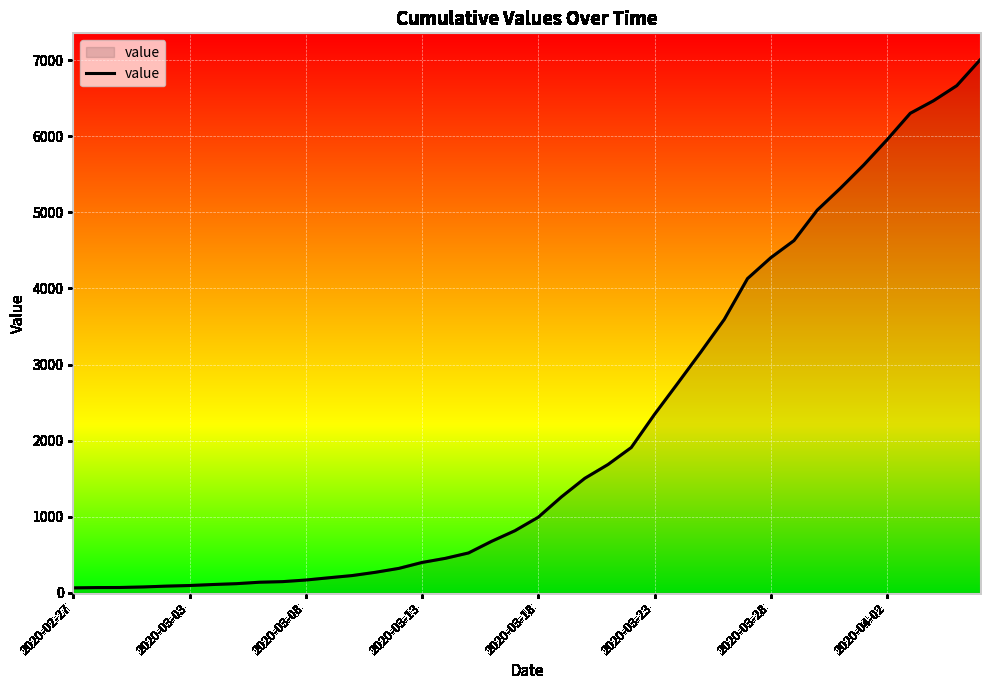

How many lines are shown in the chart?

1